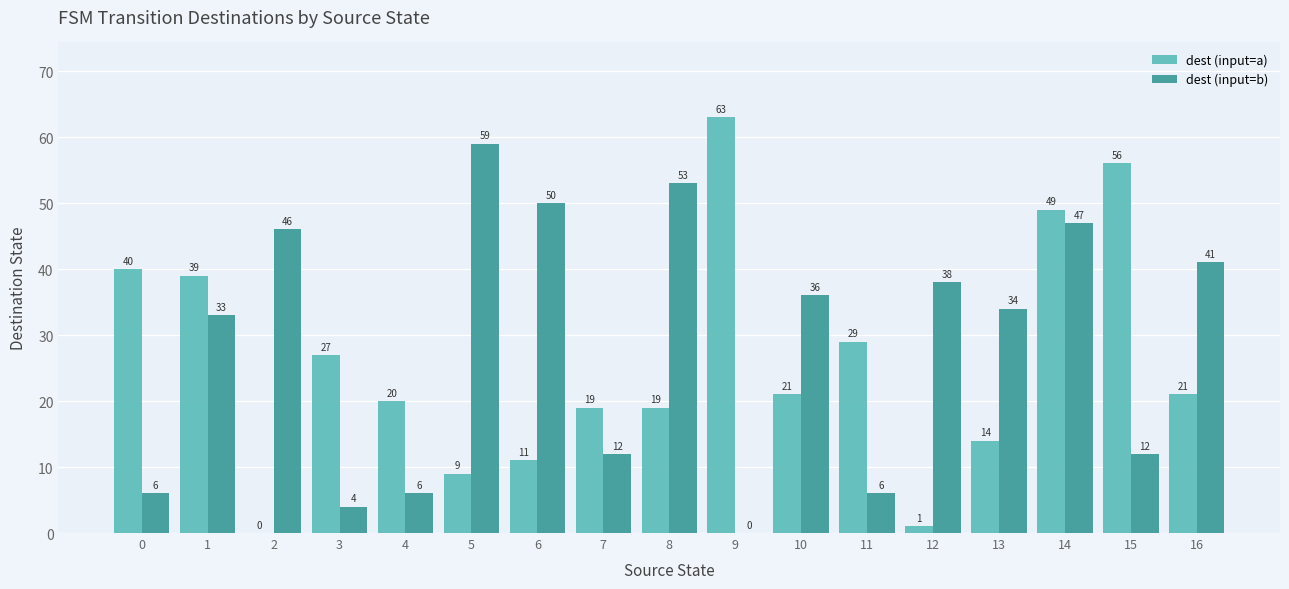

Reading left to right, transcribe all the data shown in this chart.

dest (input=a): 40	39	0	27	20	9	11	19	19	63	21	29	1	14	49	56	21
dest (input=b): 6	33	46	4	6	59	50	12	53	0	36	6	38	34	47	12	41